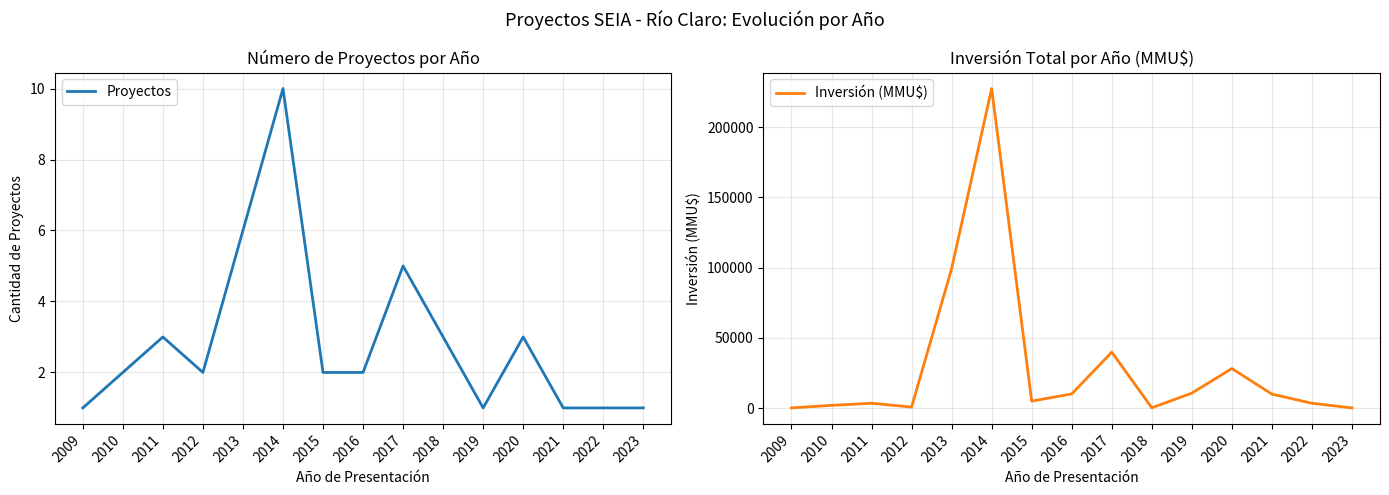

The value of Inversión (MMU$) at 2013 is 99219. True or false?

True